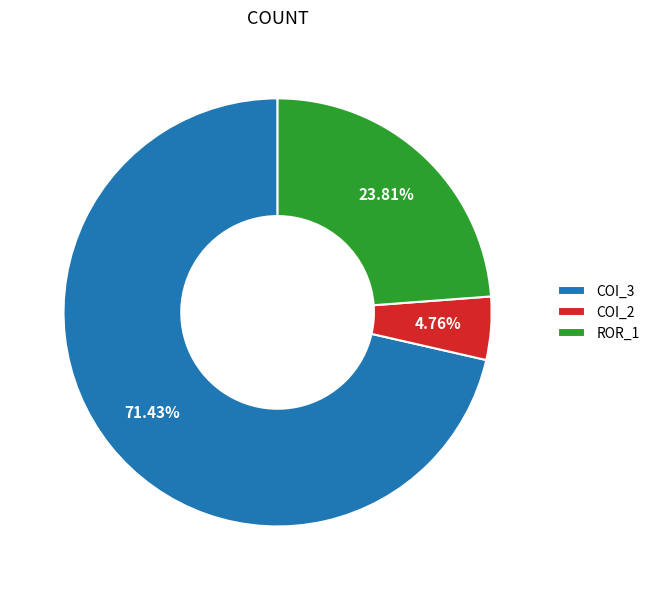

Count the number of slices in the pie.

3